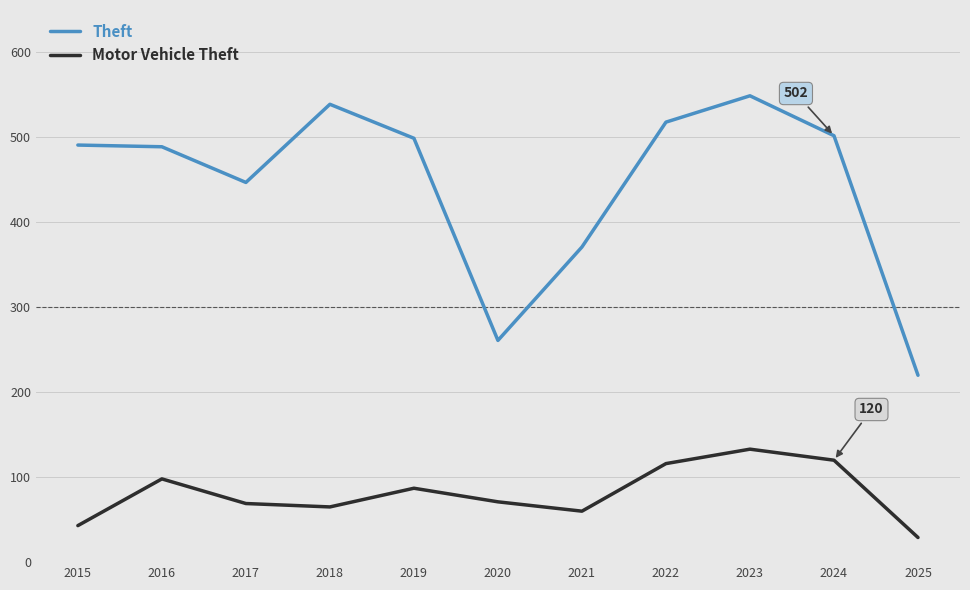

What is the sum of all Theft values?

4886